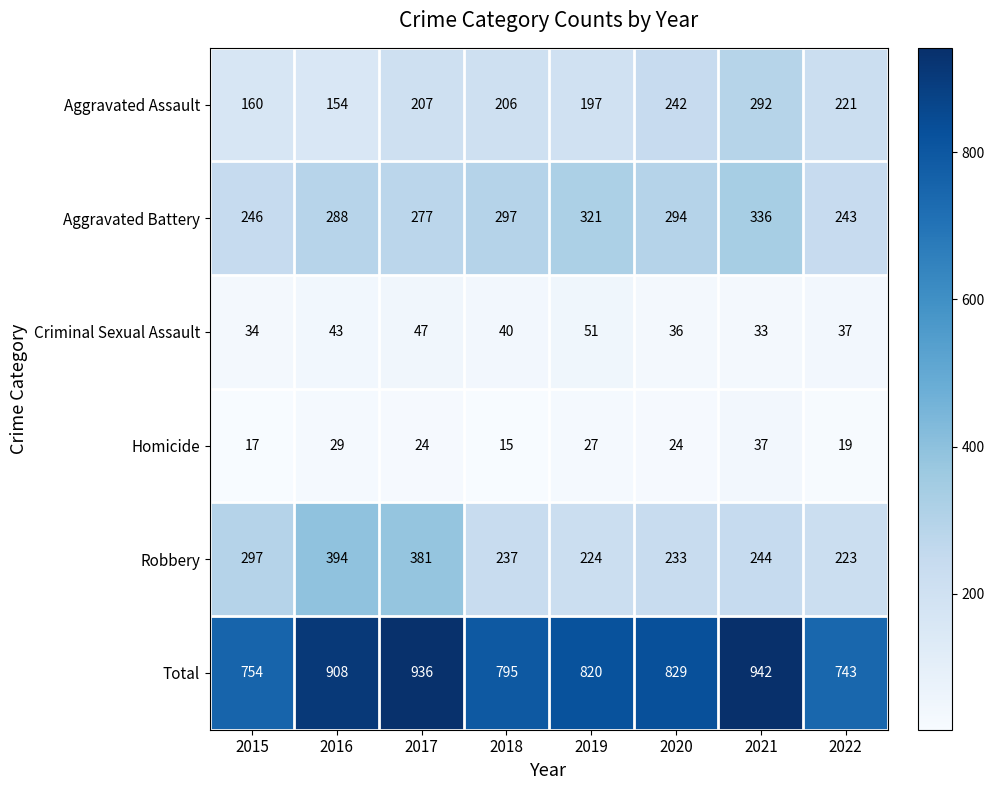

Which series has the largest total across all categories?

Total